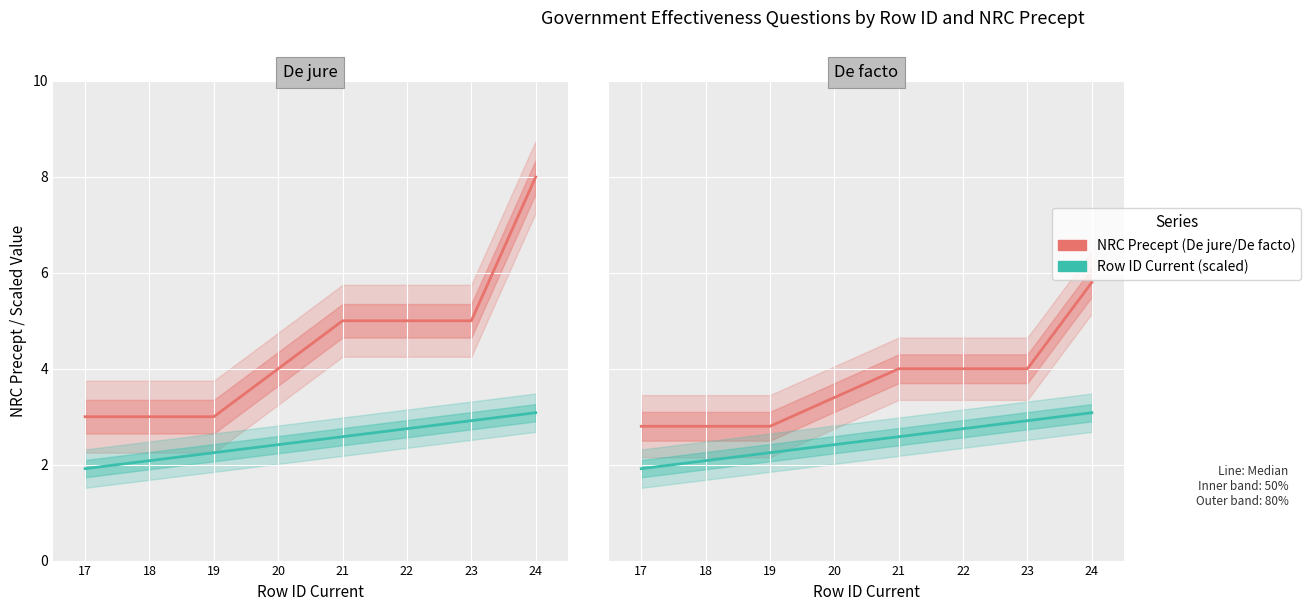

Is it true that NRC Precept (De jure/De facto) equals 1.1 at 17?

False